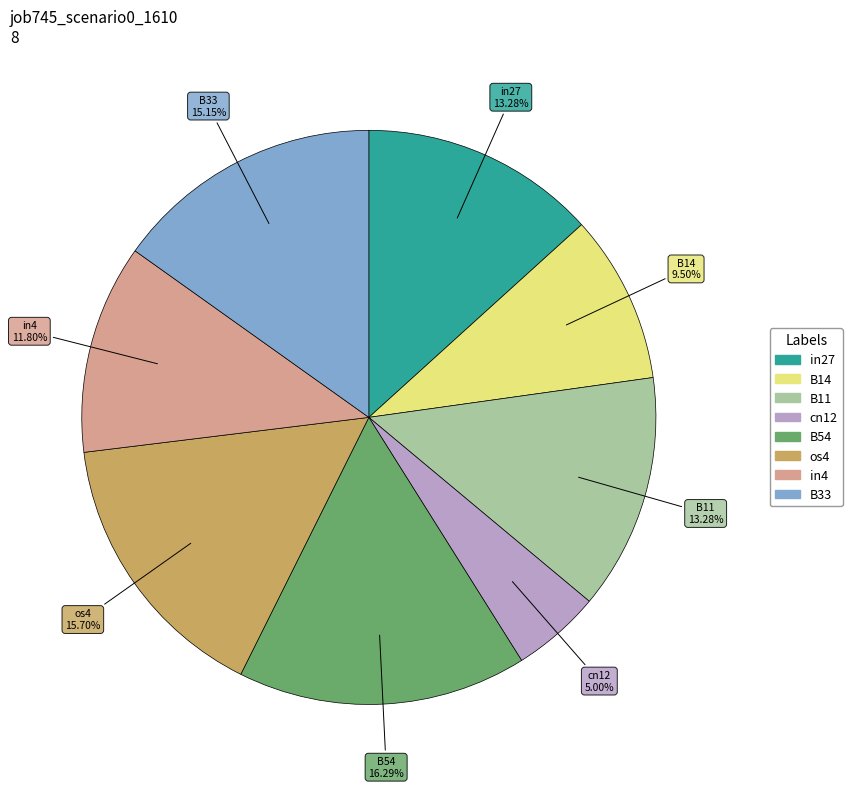

To the nearest percent, what is the difference between the os4 and B11 slice percentages?

2%